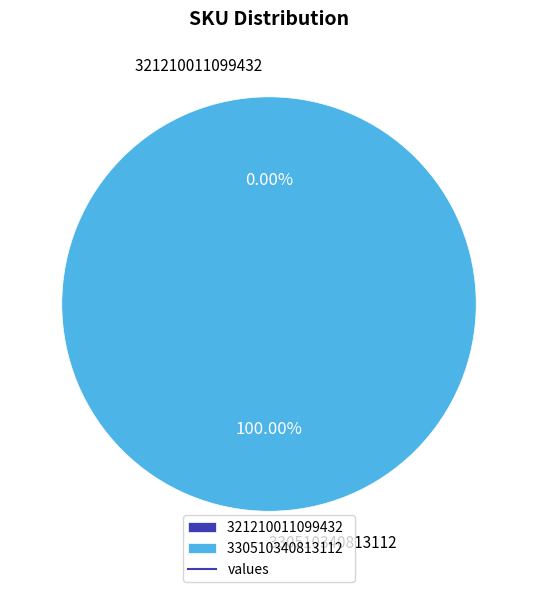

How many slices are in this pie chart?

2